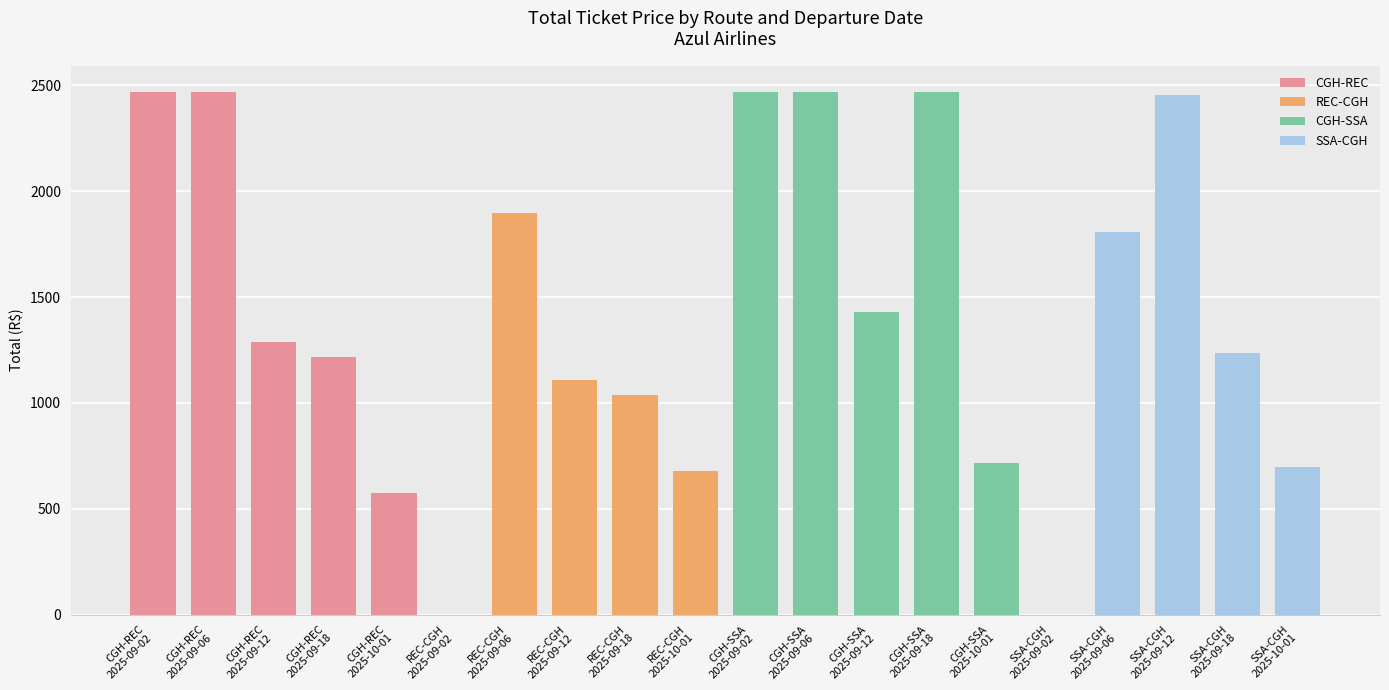

What is the average value of the CGH-SSA series?

1911.5